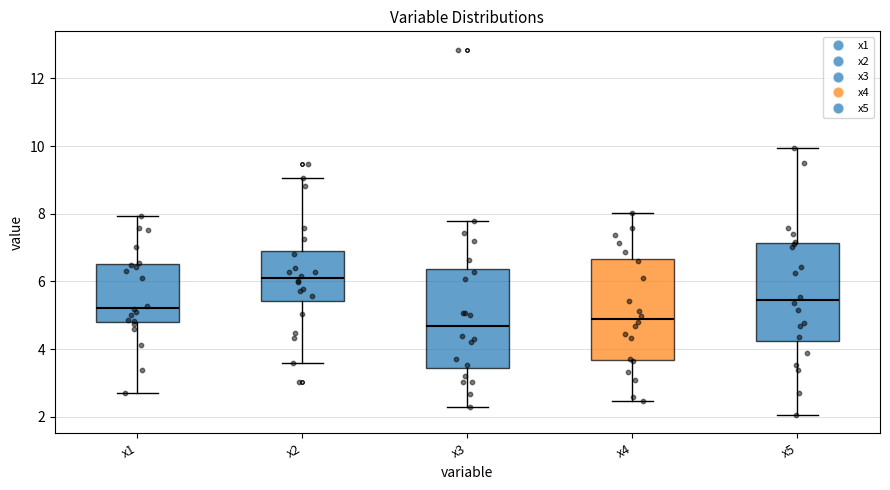

Reading left to right, transcribe this box plot: for each box, give where its median line is, the range the box spans, and where its two whiskers end, as read against the y-axis. The values are not printed on the chart, so give them approximately, as read against the axis.

x1: median 5.2, box 4.8 to 6.6, whiskers 2.6 to 8.0
x2: median 6.0, box 5.4 to 7.0, whiskers 3.6 to 9.0
x3: median 4.6, box 3.4 to 6.4, whiskers 2.2 to 7.8
x4: median 4.8, box 3.6 to 6.6, whiskers 2.4 to 8.0
x5: median 5.4, box 4.2 to 7.2, whiskers 2.0 to 10.0